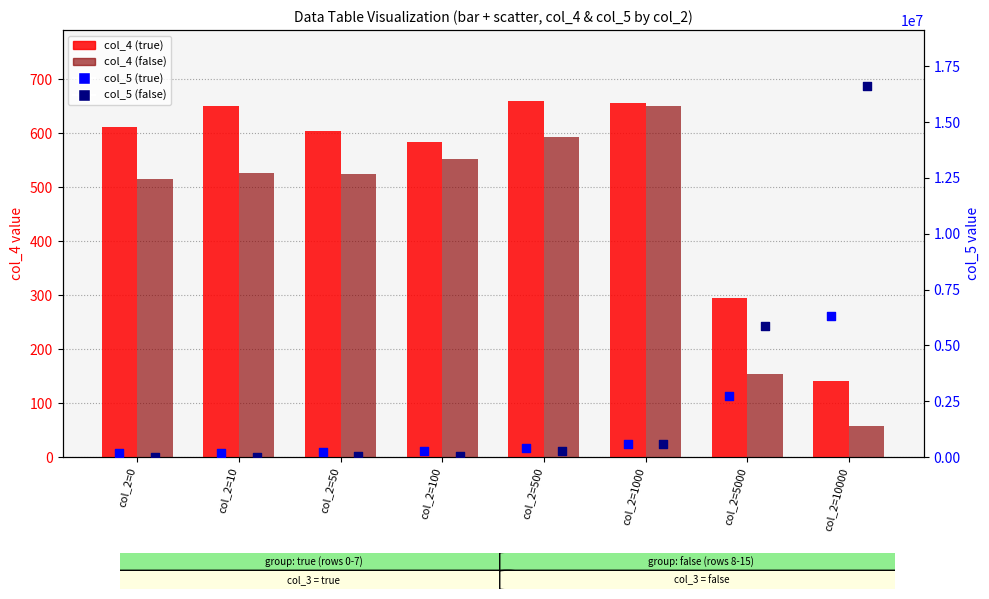

Is the value of col_4 (false) at col_2=500 greater than the value of col_4 (true) at col_2=5000?

Yes